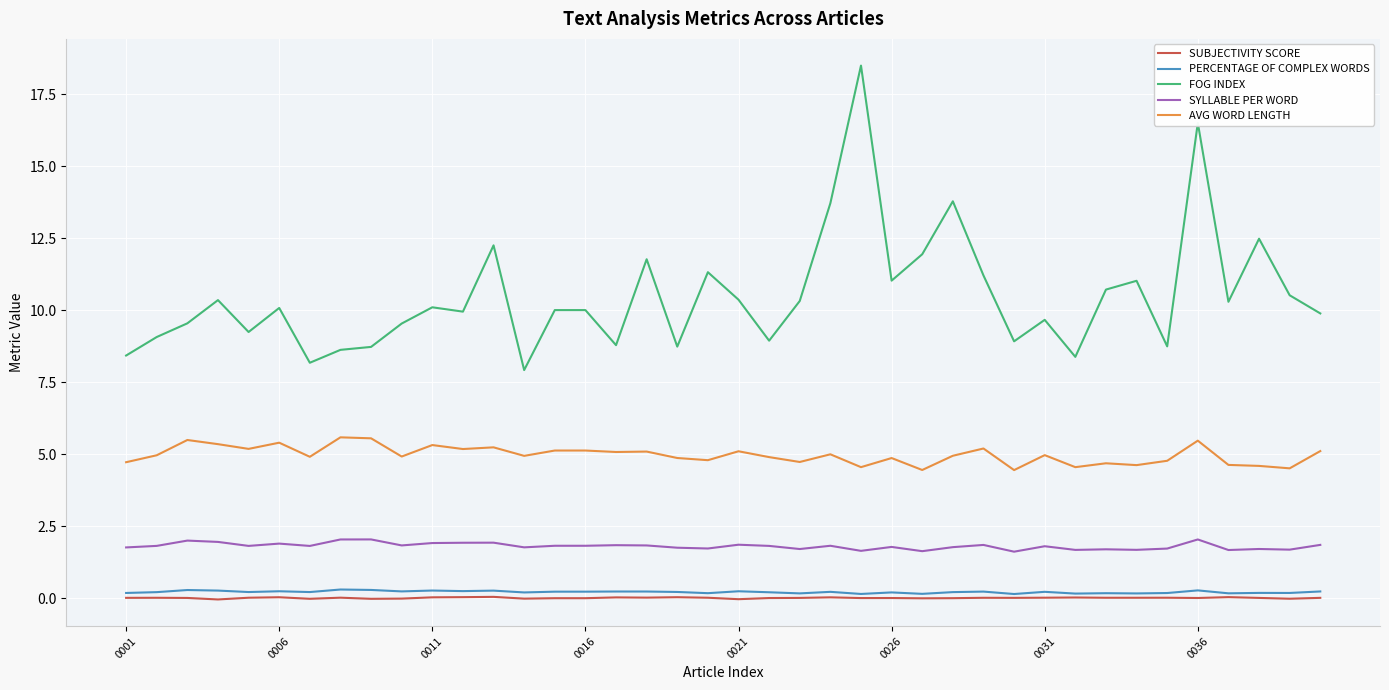

What is the maximum value shown in the chart?

18.5